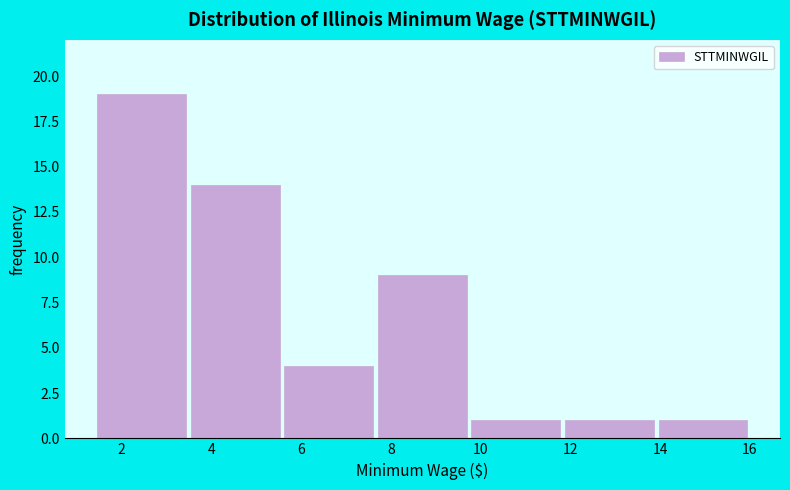

Over which range of the x-axis is the bar tallest?

1.4 to 3.4